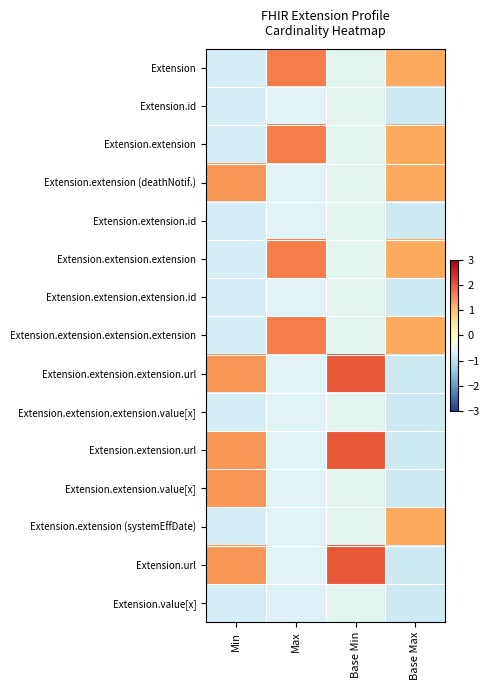

What is the greatest value displayed?

2.0